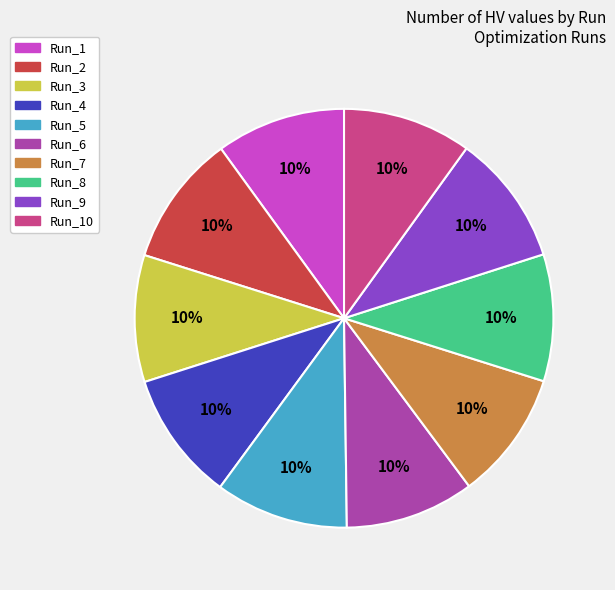

Does Run_4 account for over 50% of the chart?

No